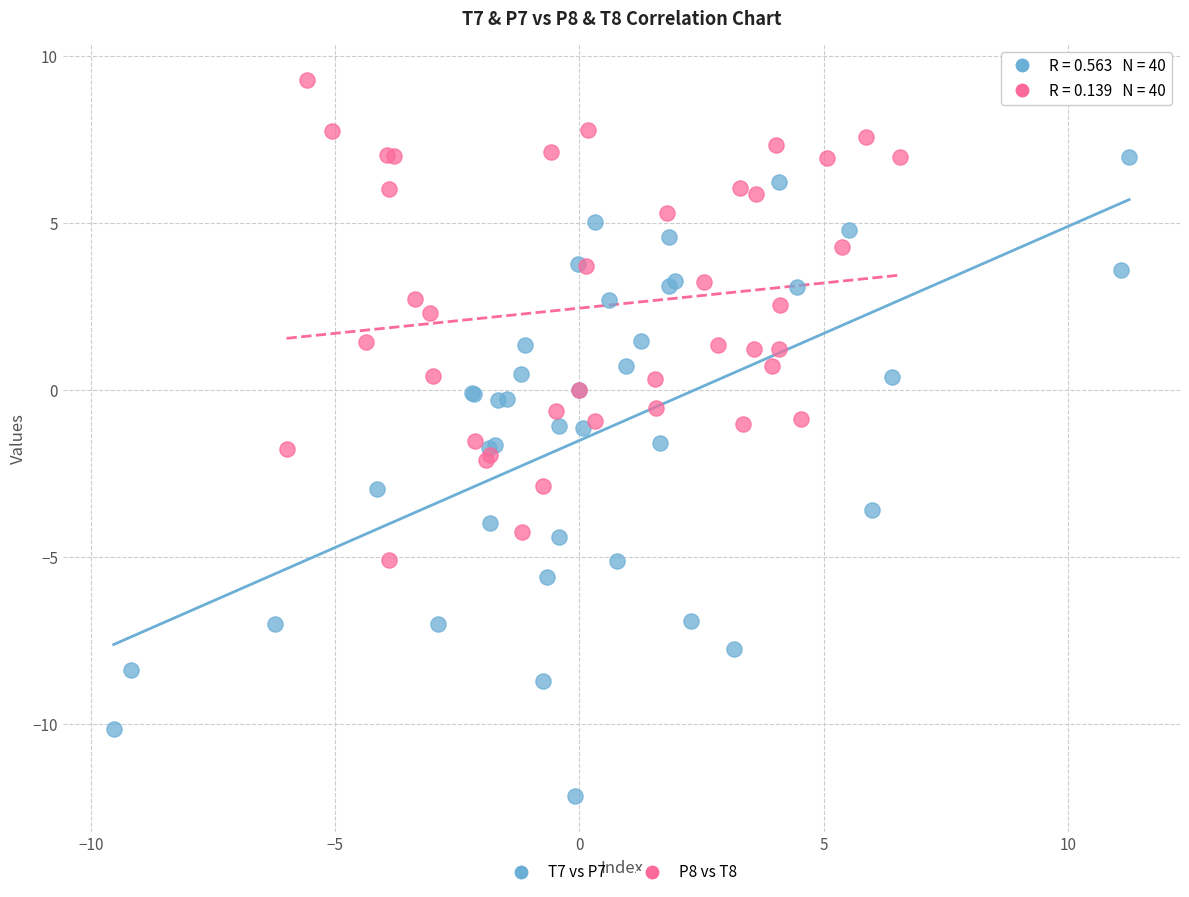

Which series has the largest Y range (max minus min)?

T7 vs P7